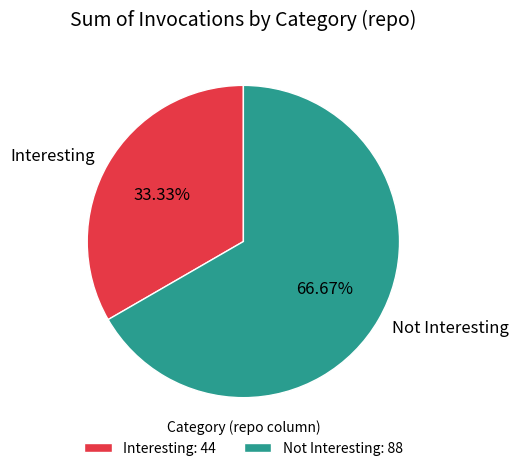

How many segments does this pie chart have?

2